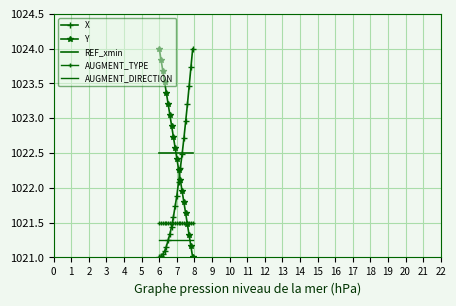

True or false: AUGMENT_TYPE and REF_xmin cross at least once.

False